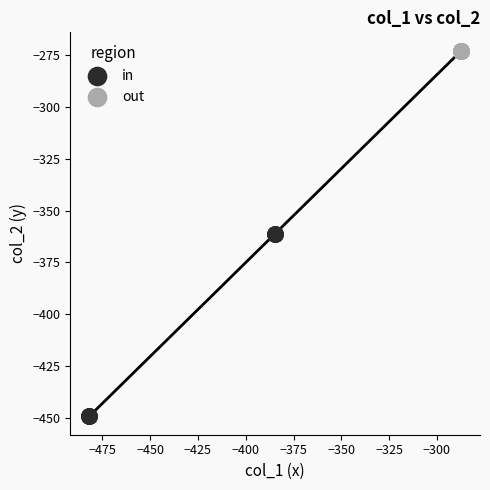

What are all the series names shown in the legend?

in, out